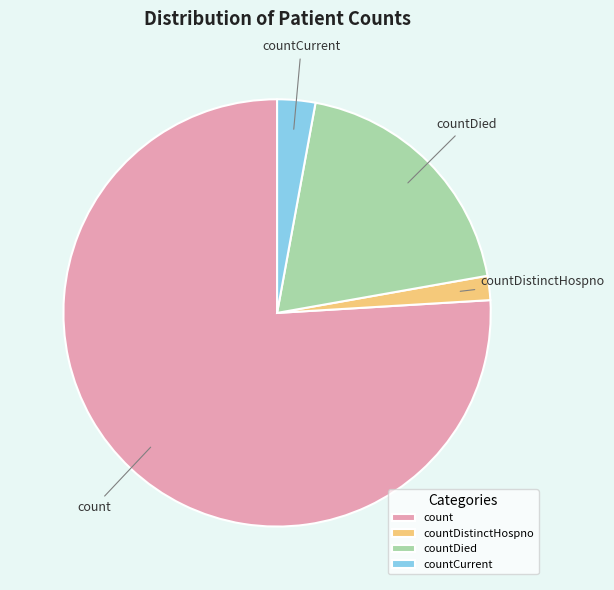

Is the sum of countDied and count greater than half?

Yes